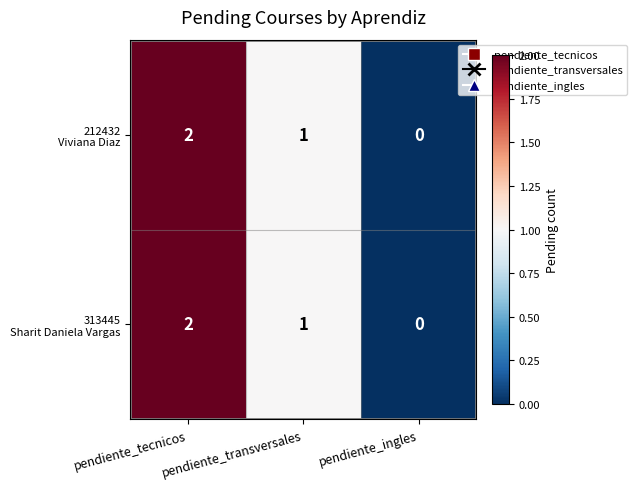

At which category is the sum across all series the highest?

pendiente_tecnicos